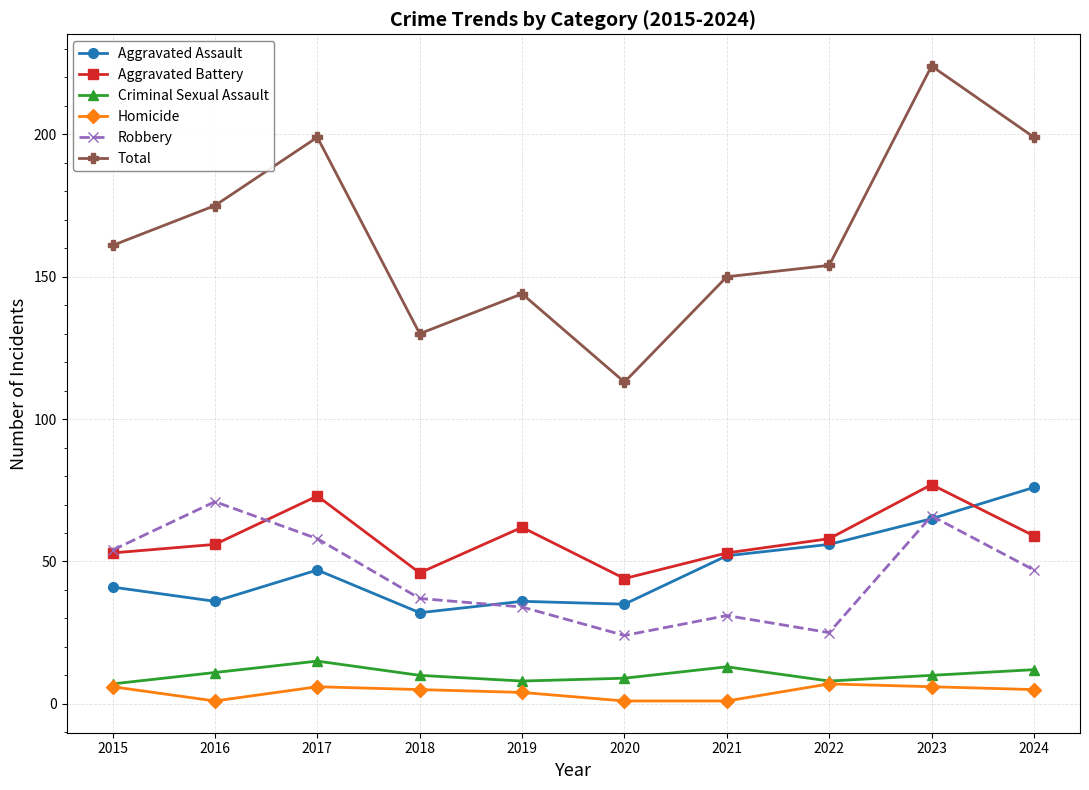

What is the spread (max minus min) of values at 2017?

193